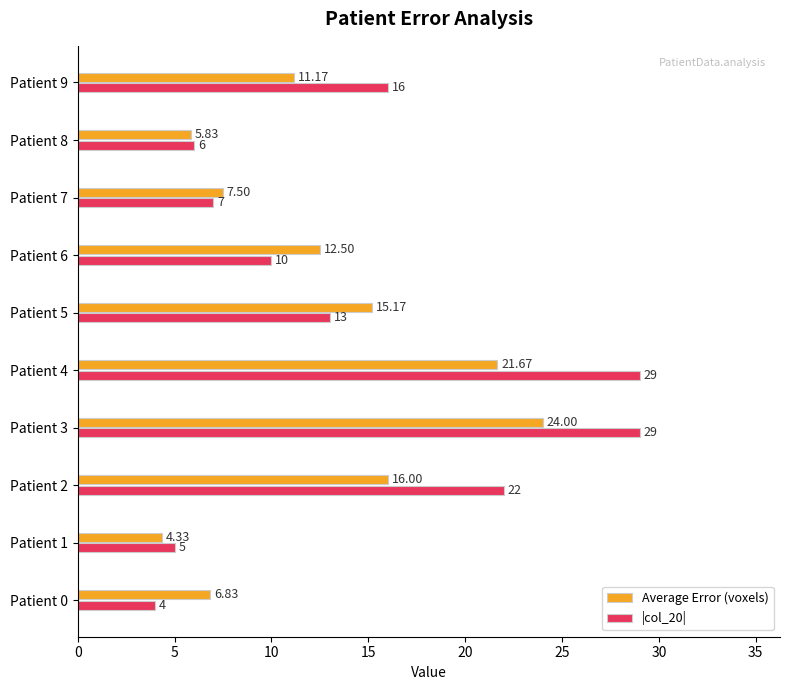

At which label is |col_20| closest to 16?

Patient 9